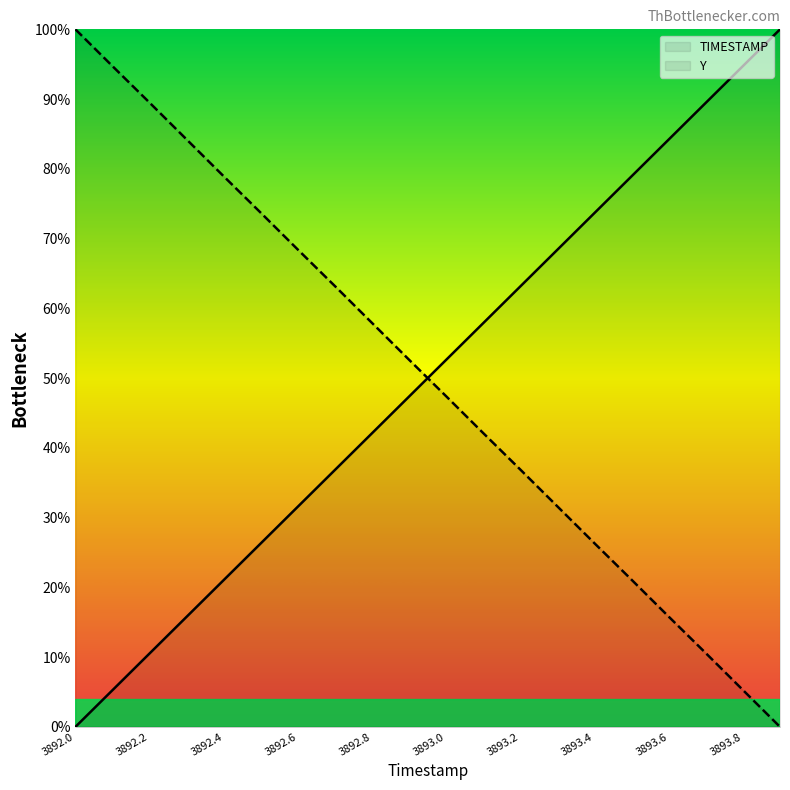

What is the label of the 19th point from the right?

3892.1